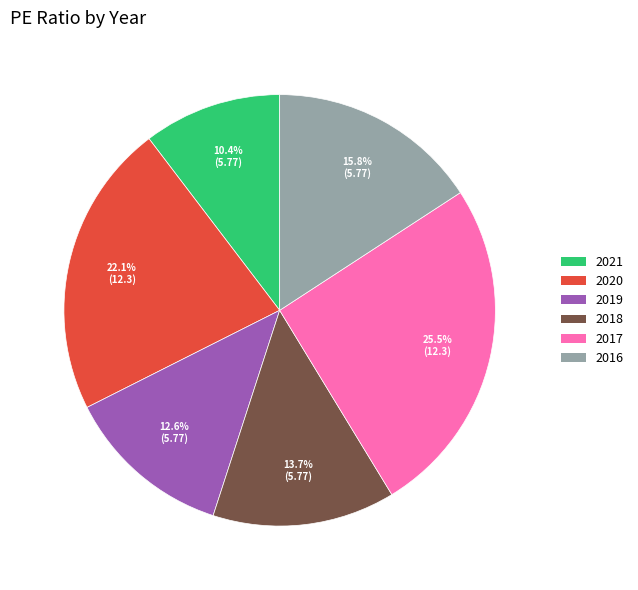

To the nearest percent, what is the difference between the largest and smallest slice percentages?

15%